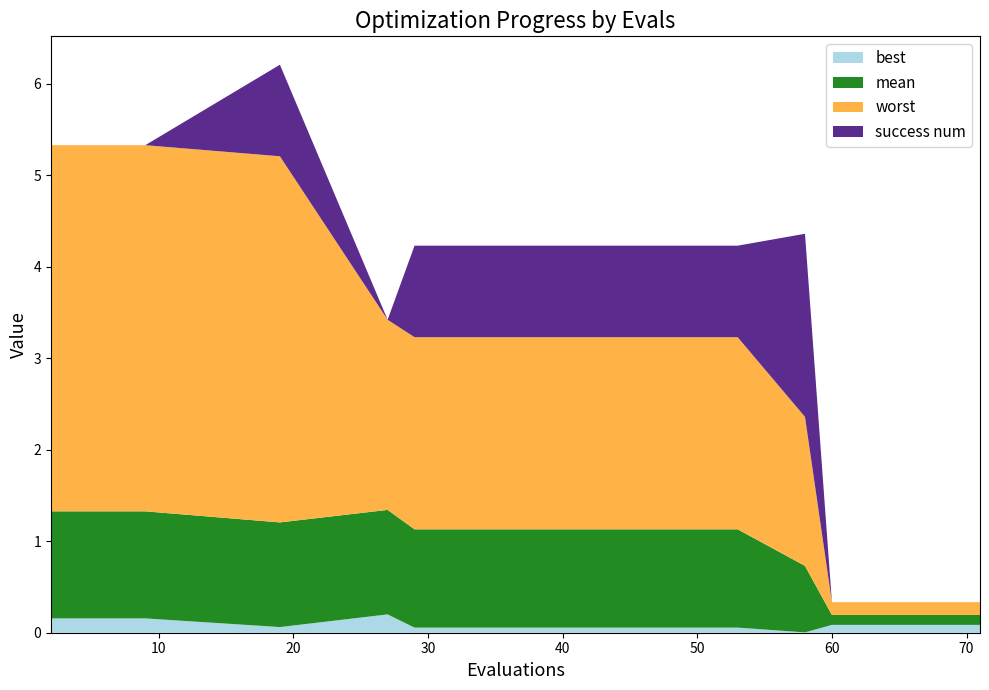

Reading right to left, extract all data points from this chart.

mean: 71=0.1	66=0.1	64=0.1	62=0.1	60=0.1	58=0.7	53=1.1	44=1.1	38=1.1	33=1.1	29=1.1	27=1.1	19=1.1	9=1.2	8=1.2	6=1.2	4=1.2	2=1.2
best: 71=0.1	66=0.1	64=0.1	62=0.1	60=0.1	58=0.0	53=0.1	44=0.1	38=0.1	33=0.1	29=0.1	27=0.2	19=0.1	9=0.2	8=0.2	6=0.2	4=0.2	2=0.2
worst: 71=0.1	66=0.1	64=0.1	62=0.1	60=0.1	58=1.6	53=2.1	44=2.1	38=2.1	33=2.1	29=2.1	27=2.1	19=4.0	9=4.0	8=4.0	6=4.0	4=4.0	2=4.0
success num: 71=0.0	66=0.0	64=0.0	62=0.0	60=0.0	58=2.0	53=1.0	44=1.0	38=1.0	33=1.0	29=1.0	27=0.0	19=1.0	9=0.0	8=0.0	6=0.0	4=0.0	2=0.0